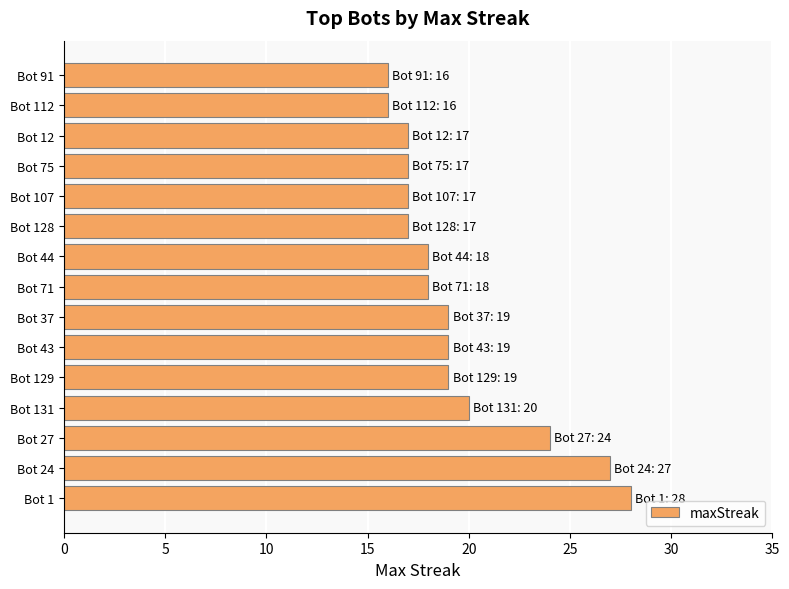

Reading bottom to top, extract all data points from this chart.

28	27	24	20	19	19	19	18	18	17	17	17	17	16	16